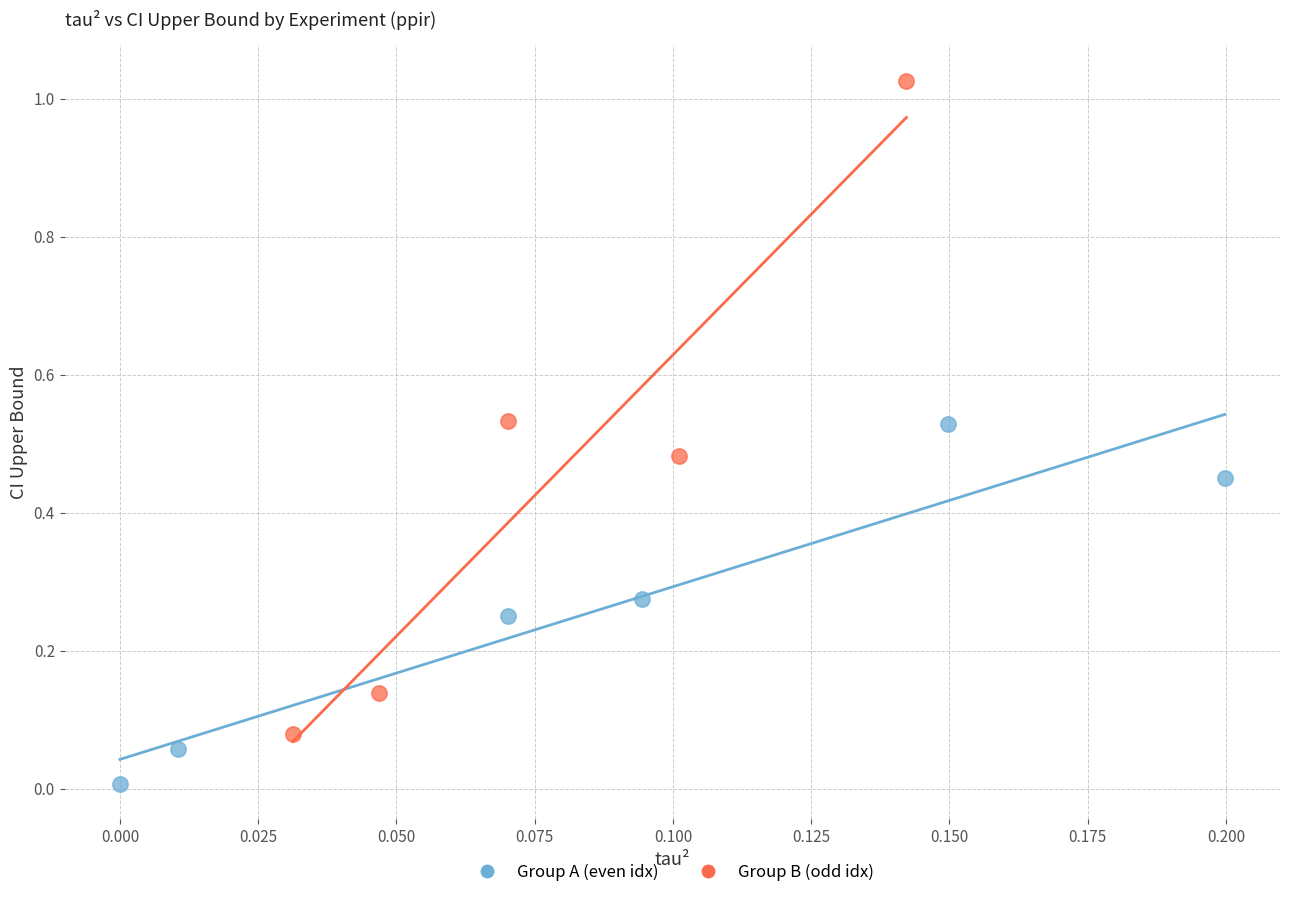

Which series reaches the maximum Y coordinate?

Group B (odd idx)